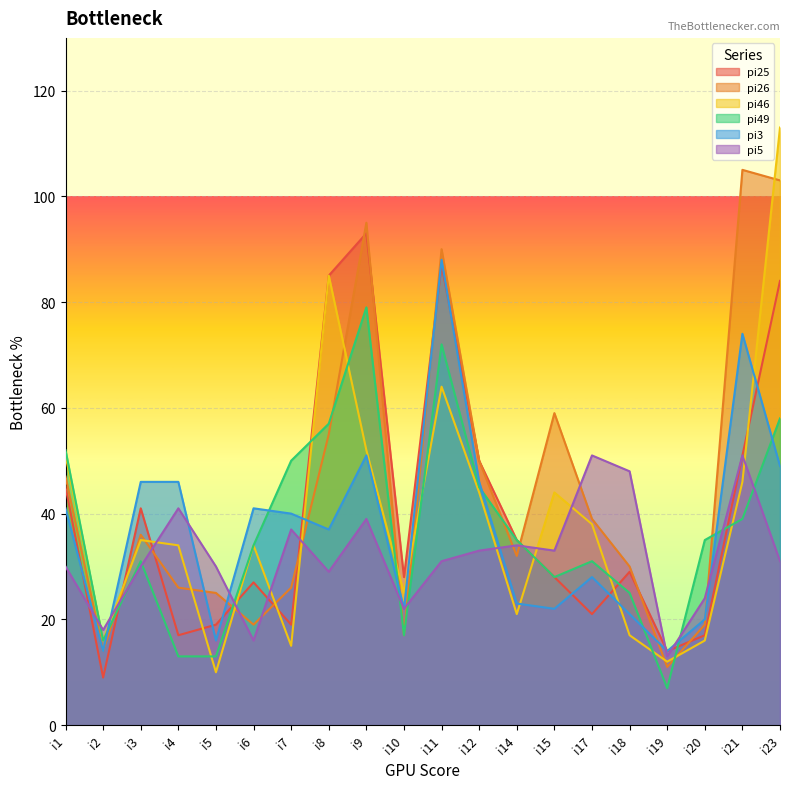

Which category has the lowest value across all series?

i19